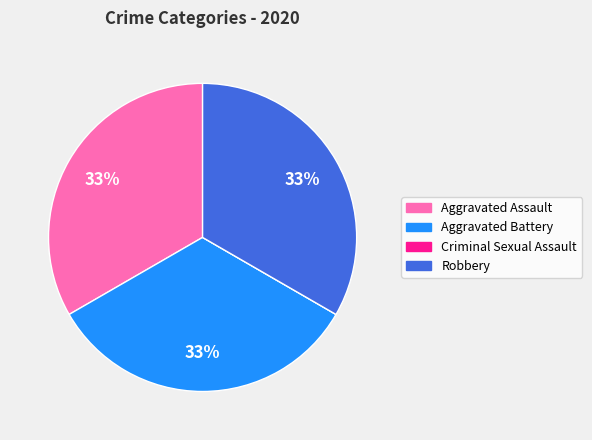

To the nearest percent, what portion does Robbery represent?

33%